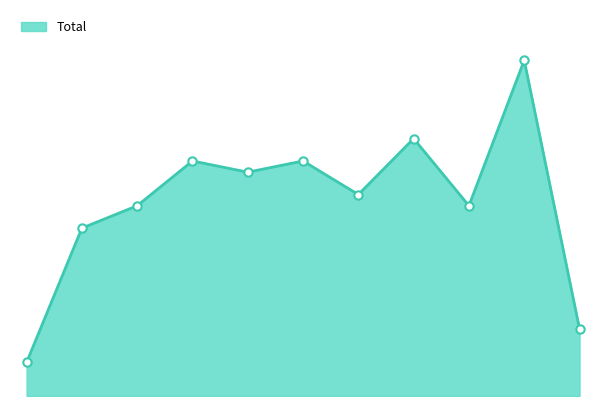

Is this an area chart (filled region under the line)?

Yes